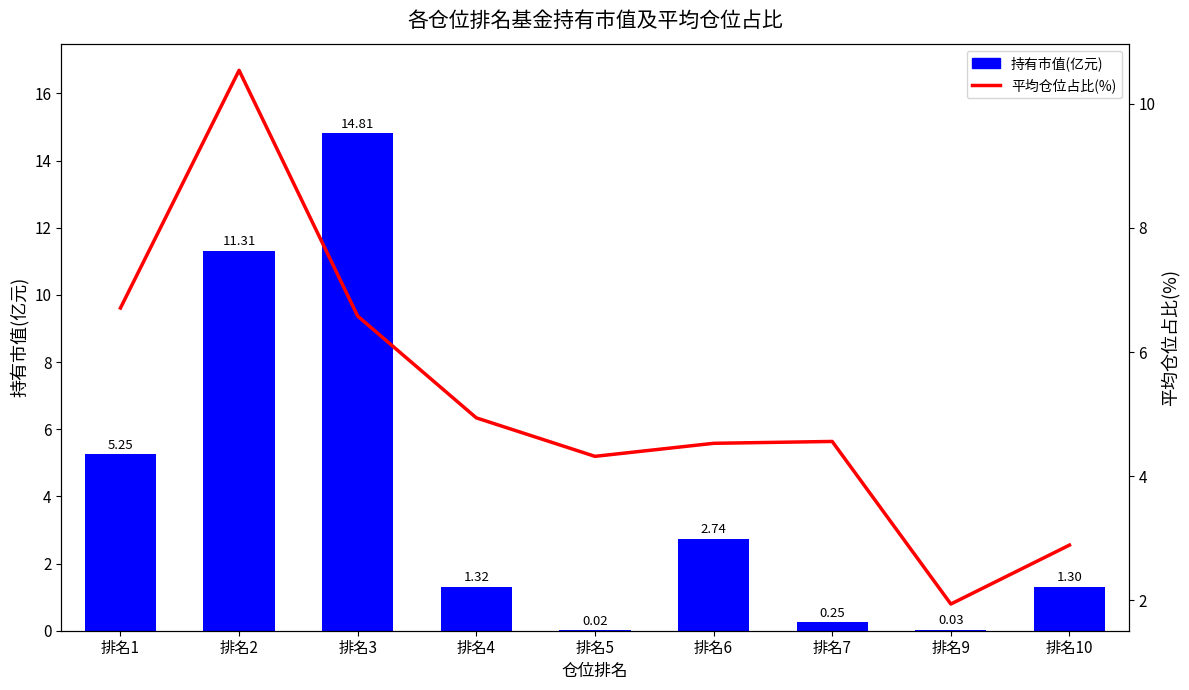

What is the spread (max minus min) of values at 排名10?

1.6